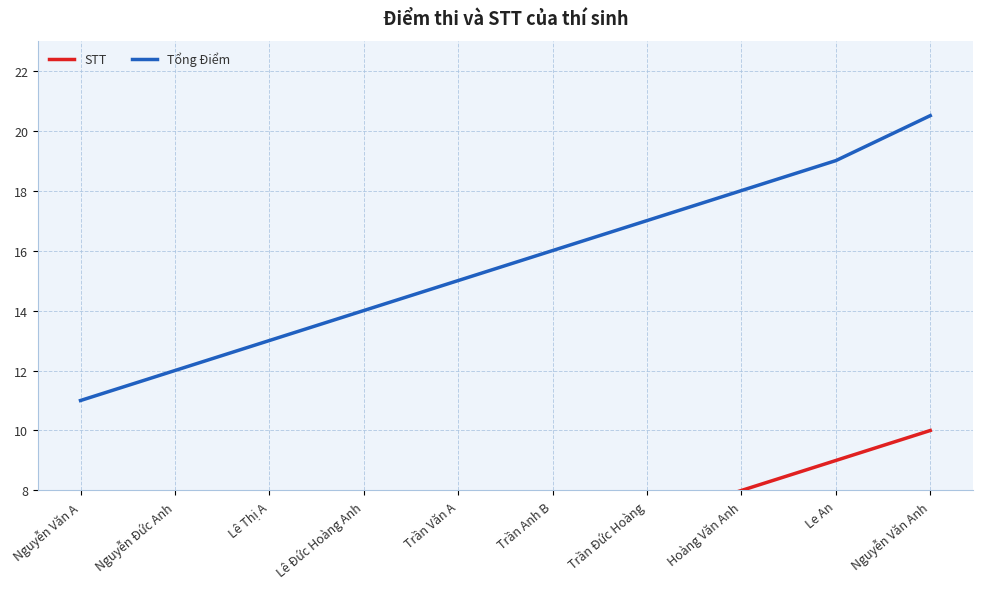

What is the label of the 10th point from the left?

Nguyễn Văn Anh